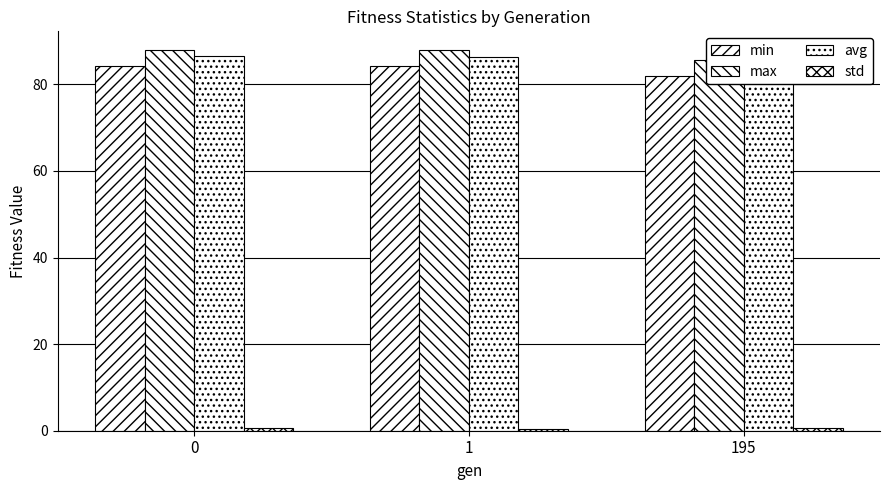

What is the sum of all min values?

250.5